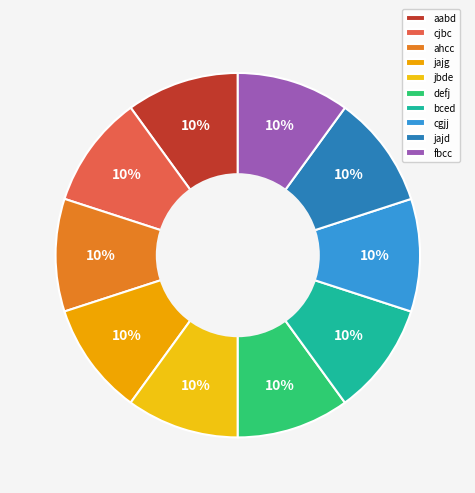

How many slices are in this pie chart?

10